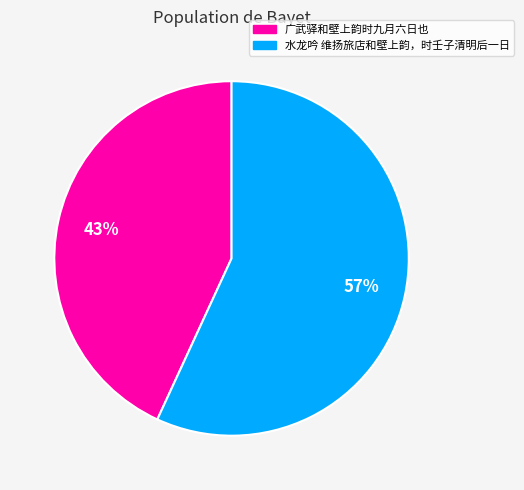

True or false: 水龙吟 维扬旅店和壁上韵，时壬子清明后一日 accounts for 49% of the total.

False